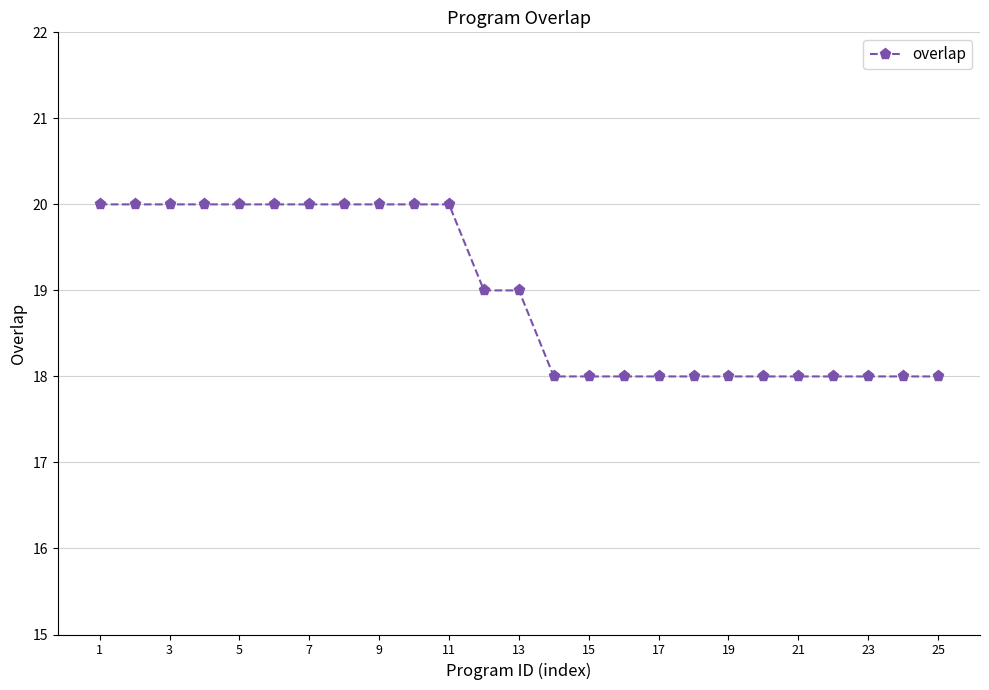

What is the average value?

19